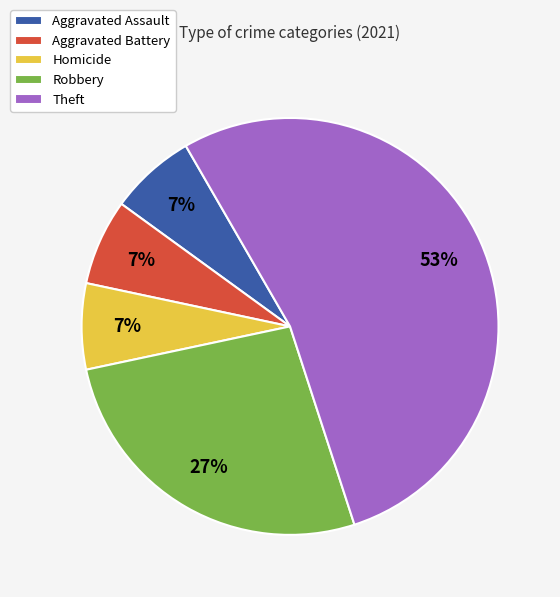

Combined, do Aggravated Assault and Aggravated Battery account for over 50%?

No